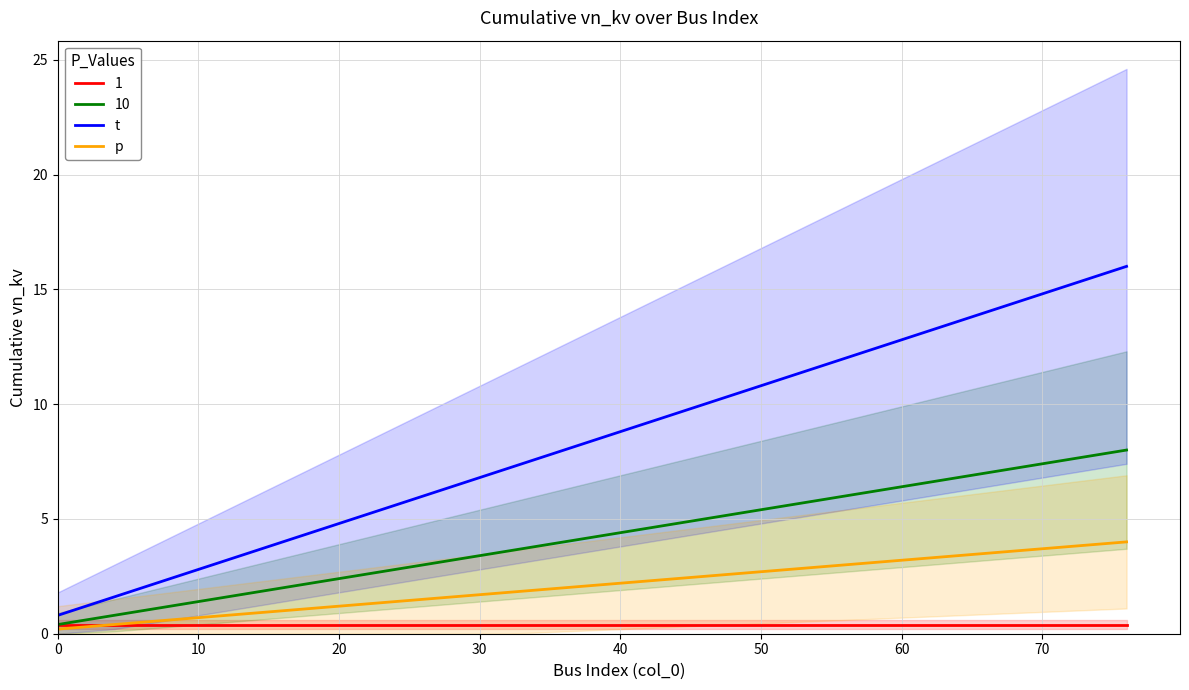

Does the chart have visible grid lines?

Yes